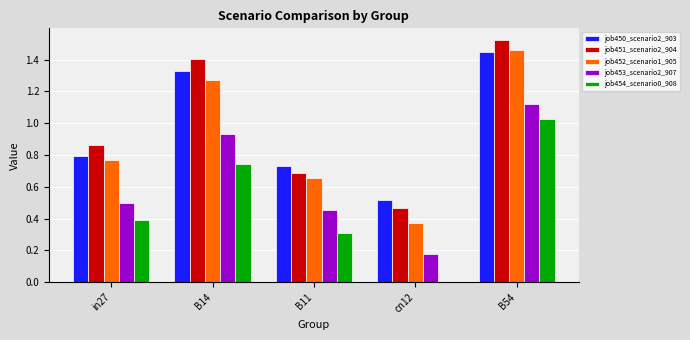

What is the sum of all job453_scenario2_907 values?

3.2